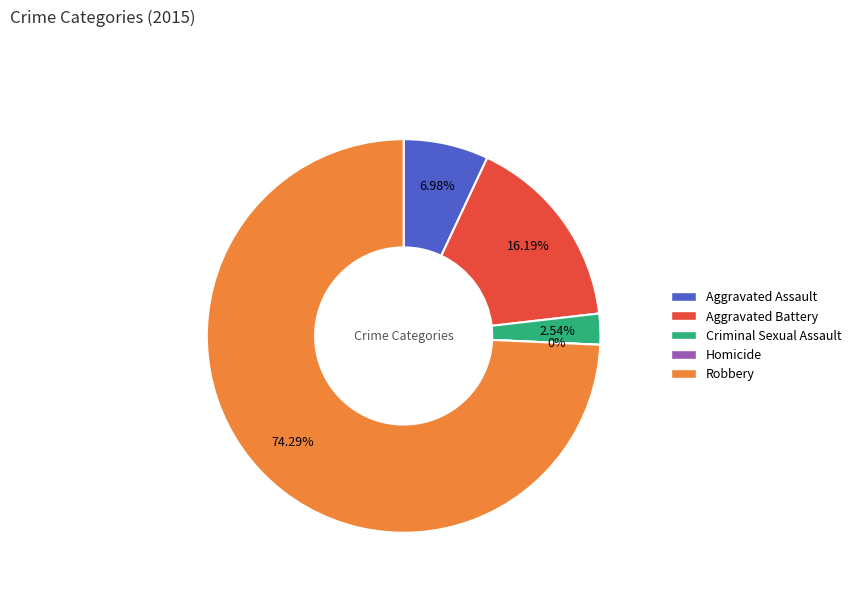

How many segments does this pie chart have?

5